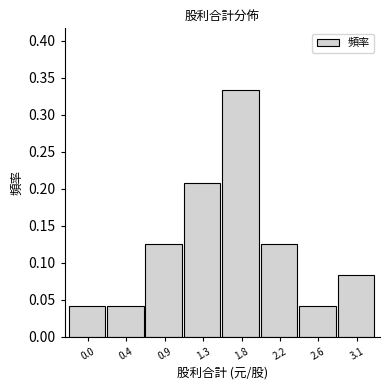

What is the sum of all values?

1.0